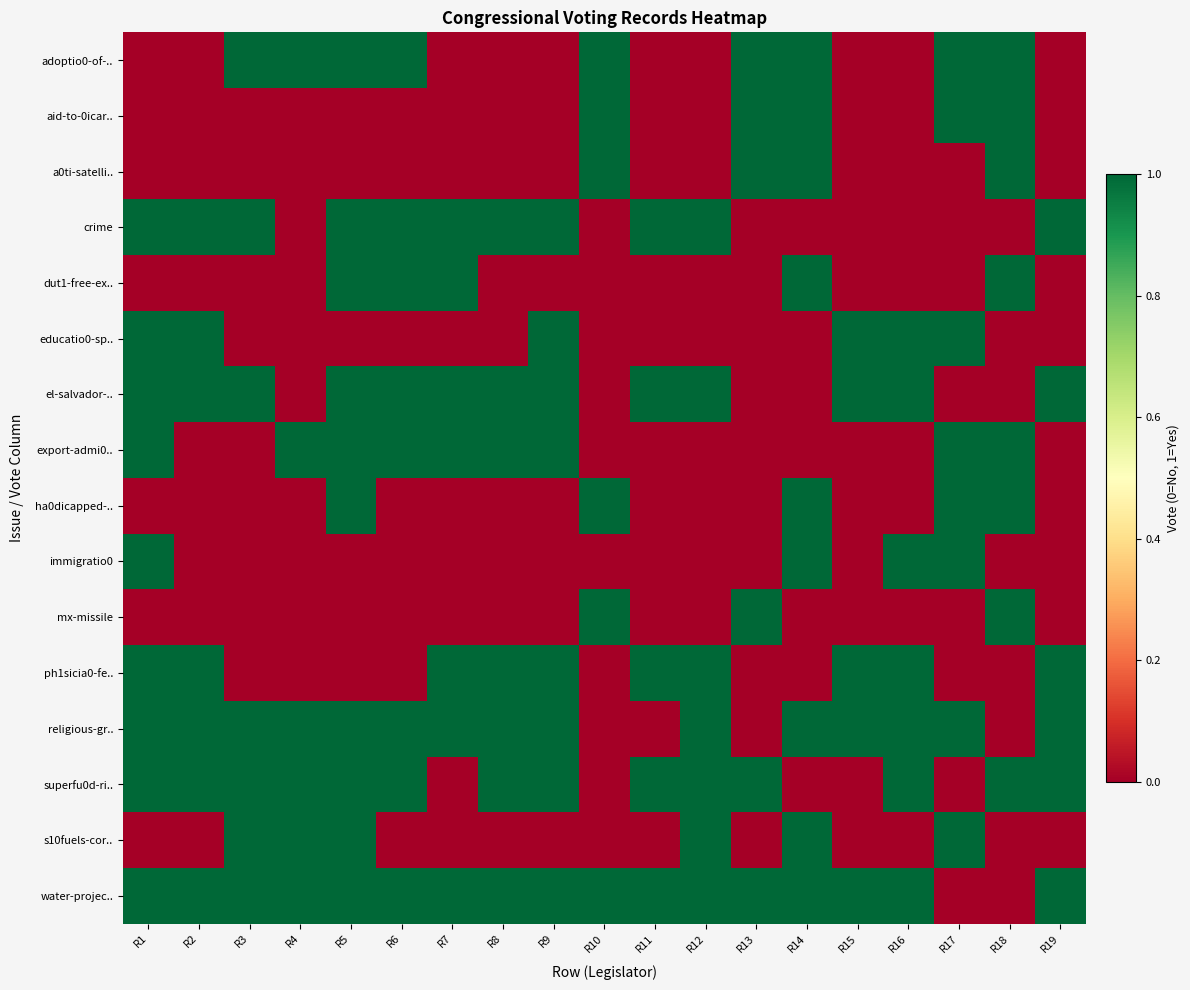

Reading left to right, what are all the values shown in this chart?

adoptio0-of-..: R1=0	R2=0	R3=1	R4=1	R5=1	R6=1	R7=0	R8=0	R9=0	R10=1	R11=0	R12=0	R13=1	R14=1	R15=0	R16=0	R17=1	R18=1	R19=0
aid-to-0icar..: R1=0	R2=0	R3=0	R4=0	R5=0	R6=0	R7=0	R8=0	R9=0	R10=1	R11=0	R12=0	R13=1	R14=1	R15=0	R16=0	R17=1	R18=1	R19=0
a0ti-satelli..: R1=0	R2=0	R3=0	R4=0	R5=0	R6=0	R7=0	R8=0	R9=0	R10=1	R11=0	R12=0	R13=1	R14=1	R15=0	R16=0	R17=0	R18=1	R19=0
crime: R1=1	R2=1	R3=1	R4=0	R5=1	R6=1	R7=1	R8=1	R9=1	R10=0	R11=1	R12=1	R13=0	R14=0	R15=0	R16=0	R17=0	R18=0	R19=1
dut1-free-ex..: R1=0	R2=0	R3=0	R4=0	R5=1	R6=1	R7=1	R8=0	R9=0	R10=0	R11=0	R12=0	R13=0	R14=1	R15=0	R16=0	R17=0	R18=1	R19=0
educatio0-sp..: R1=1	R2=1	R3=0	R4=0	R5=0	R6=0	R7=0	R8=0	R9=1	R10=0	R11=0	R12=0	R13=0	R14=0	R15=1	R16=1	R17=1	R18=0	R19=0
el-salvador-..: R1=1	R2=1	R3=1	R4=0	R5=1	R6=1	R7=1	R8=1	R9=1	R10=0	R11=1	R12=1	R13=0	R14=0	R15=1	R16=1	R17=0	R18=0	R19=1
export-admi0..: R1=1	R2=0	R3=0	R4=1	R5=1	R6=1	R7=1	R8=1	R9=1	R10=0	R11=0	R12=0	R13=0	R14=0	R15=0	R16=0	R17=1	R18=1	R19=0
ha0dicapped-..: R1=0	R2=0	R3=0	R4=0	R5=1	R6=0	R7=0	R8=0	R9=0	R10=1	R11=0	R12=0	R13=0	R14=1	R15=0	R16=0	R17=1	R18=1	R19=0
immigratio0: R1=1	R2=0	R3=0	R4=0	R5=0	R6=0	R7=0	R8=0	R9=0	R10=0	R11=0	R12=0	R13=0	R14=1	R15=0	R16=1	R17=1	R18=0	R19=0
mx-missile: R1=0	R2=0	R3=0	R4=0	R5=0	R6=0	R7=0	R8=0	R9=0	R10=1	R11=0	R12=0	R13=1	R14=0	R15=0	R16=0	R17=0	R18=1	R19=0
ph1sicia0-fe..: R1=1	R2=1	R3=0	R4=0	R5=0	R6=0	R7=1	R8=1	R9=1	R10=0	R11=1	R12=1	R13=0	R14=0	R15=1	R16=1	R17=0	R18=0	R19=1
religious-gr..: R1=1	R2=1	R3=1	R4=1	R5=1	R6=1	R7=1	R8=1	R9=1	R10=0	R11=0	R12=1	R13=0	R14=1	R15=1	R16=1	R17=1	R18=0	R19=1
superfu0d-ri..: R1=1	R2=1	R3=1	R4=1	R5=1	R6=1	R7=0	R8=1	R9=1	R10=0	R11=1	R12=1	R13=1	R14=0	R15=0	R16=1	R17=0	R18=1	R19=1
s10fuels-cor..: R1=0	R2=0	R3=1	R4=1	R5=1	R6=0	R7=0	R8=0	R9=0	R10=0	R11=0	R12=1	R13=0	R14=1	R15=0	R16=0	R17=1	R18=0	R19=0
water-projec..: R1=1	R2=1	R3=1	R4=1	R5=1	R6=1	R7=1	R8=1	R9=1	R10=1	R11=1	R12=1	R13=1	R14=1	R15=1	R16=1	R17=0	R18=0	R19=1